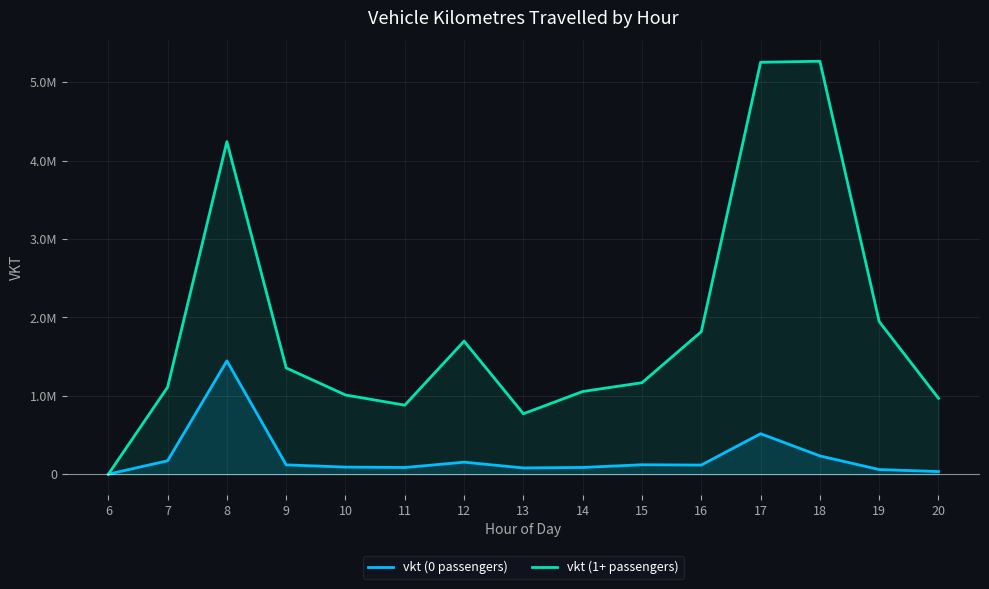

What is the average value of the vkt (0 passengers) series?

222063.7